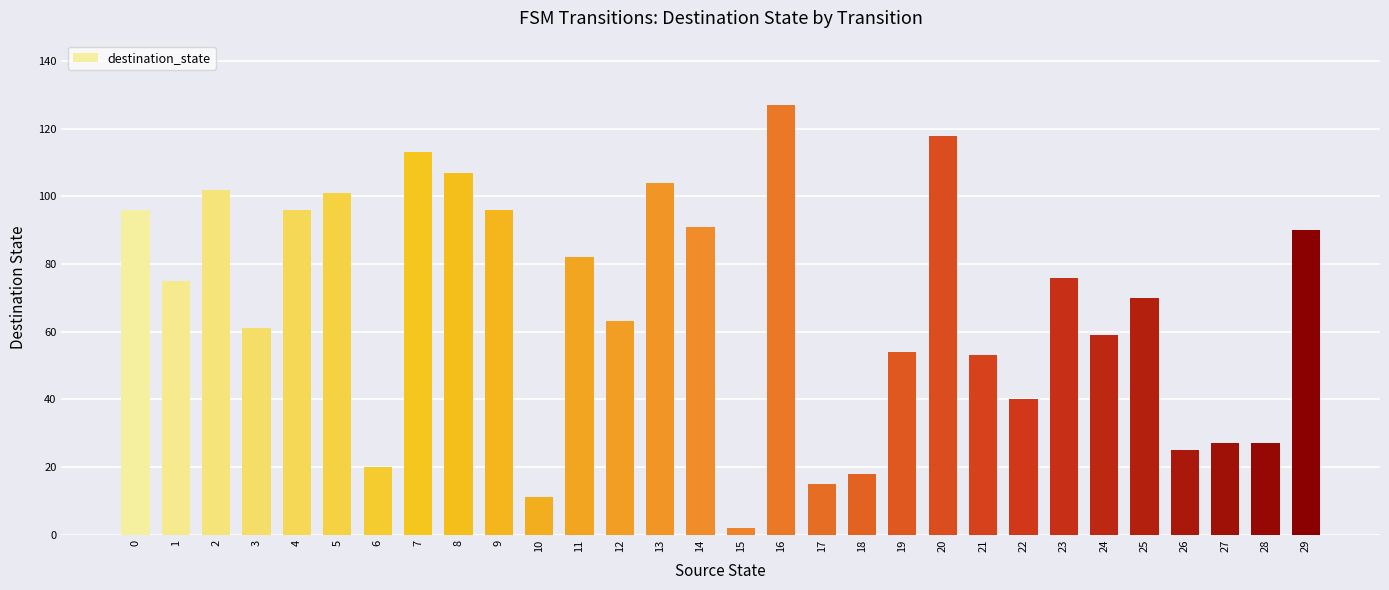

Which category has the lowest value across all series?

15